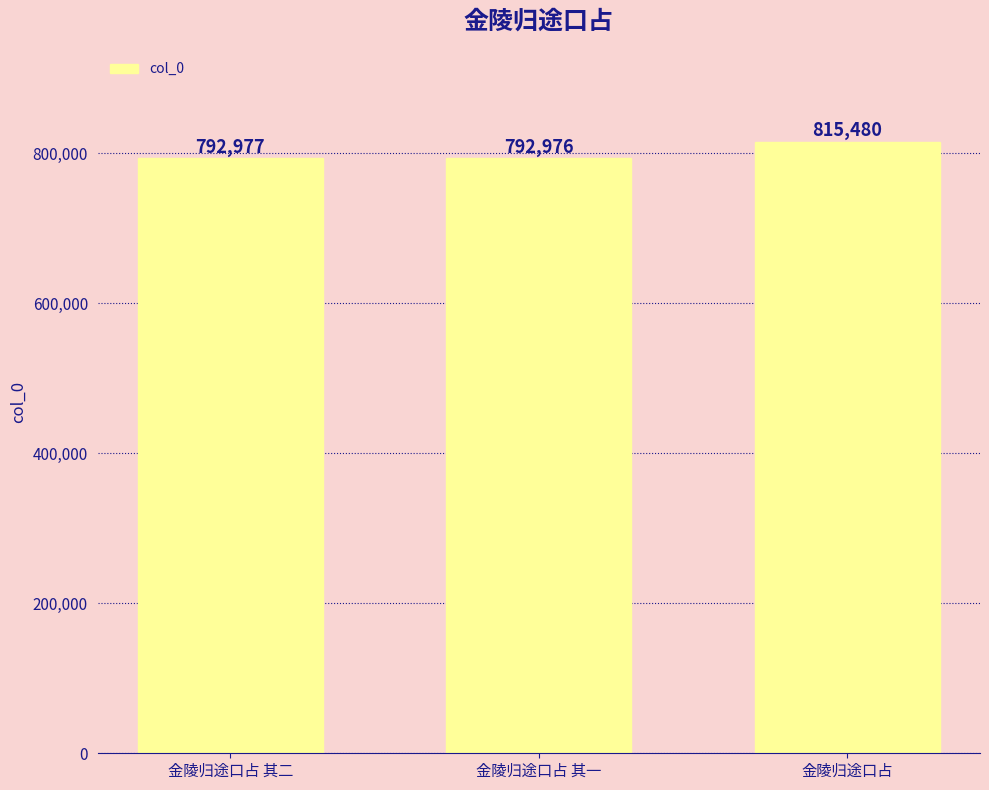

How many series are shown in this chart?

1